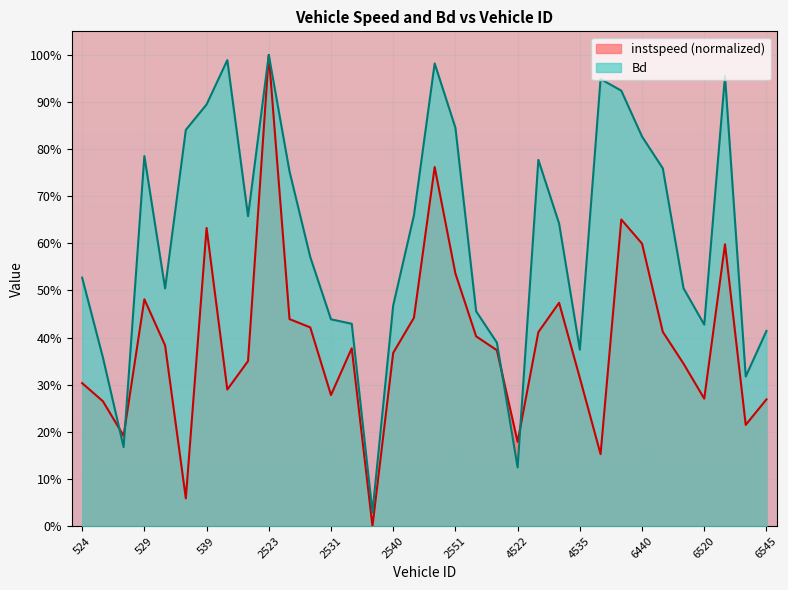

What is the maximum value shown in the chart?

1.0